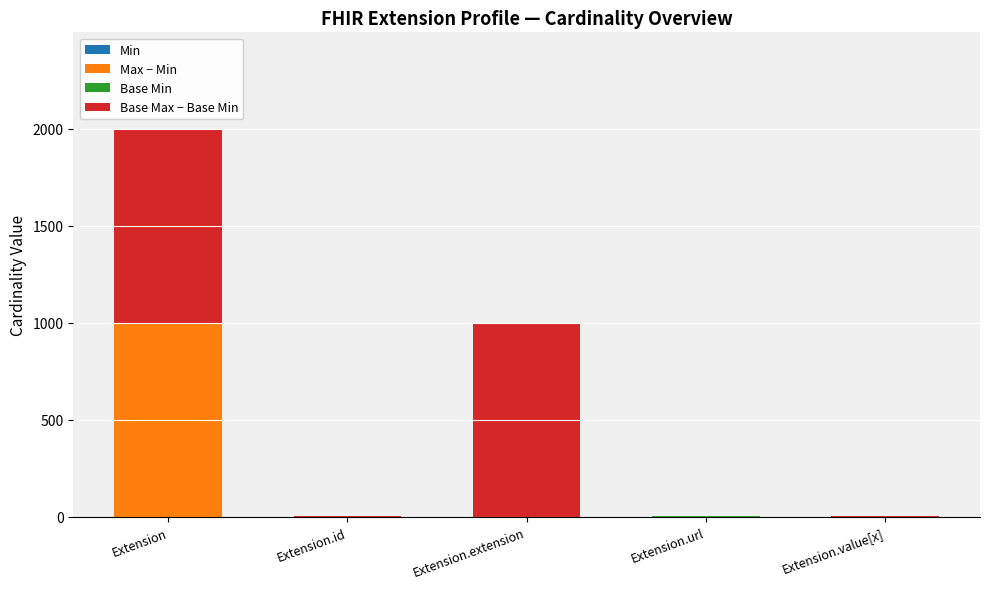

At which category is the sum across all series the highest?

Extension